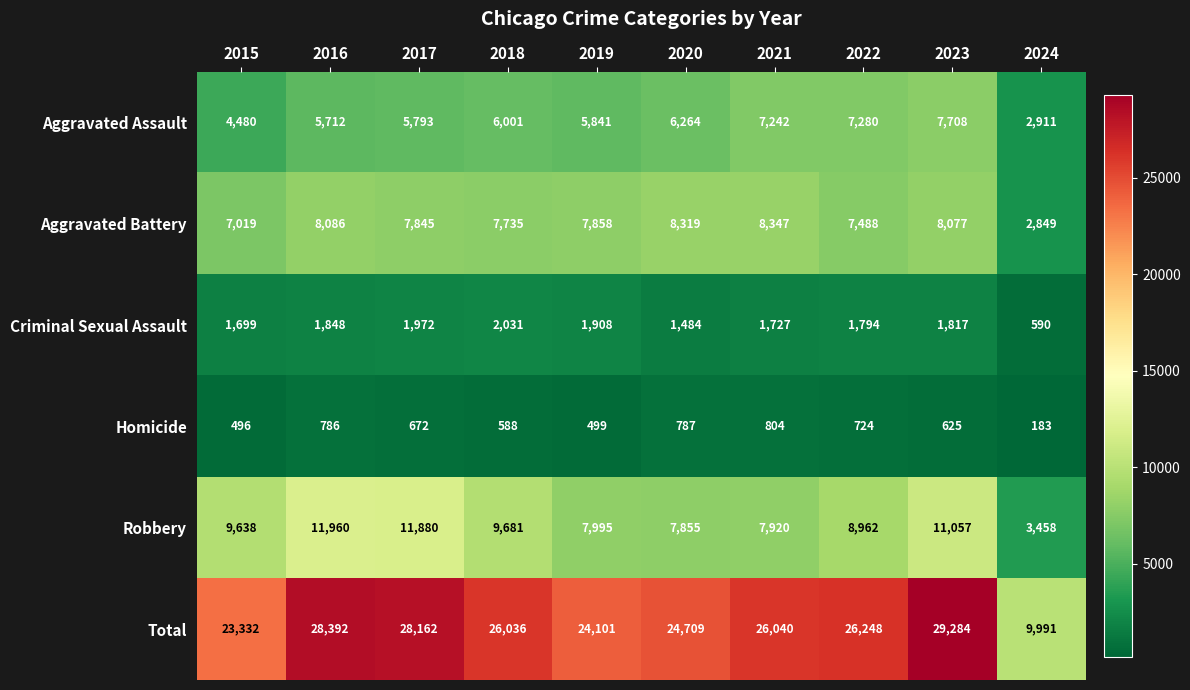

What is the approximate value of Aggravated Assault at 2022?

7280